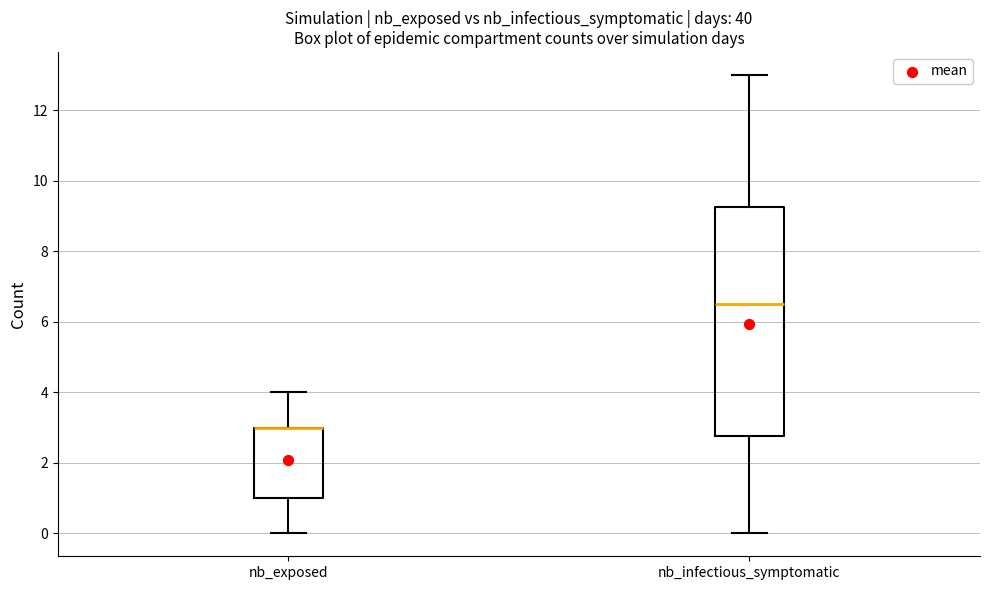

Where does the upper whisker of the box for nb_exposed end on the y-axis? The values are not printed on the chart, so give them approximately, as read against the axis.

4.0